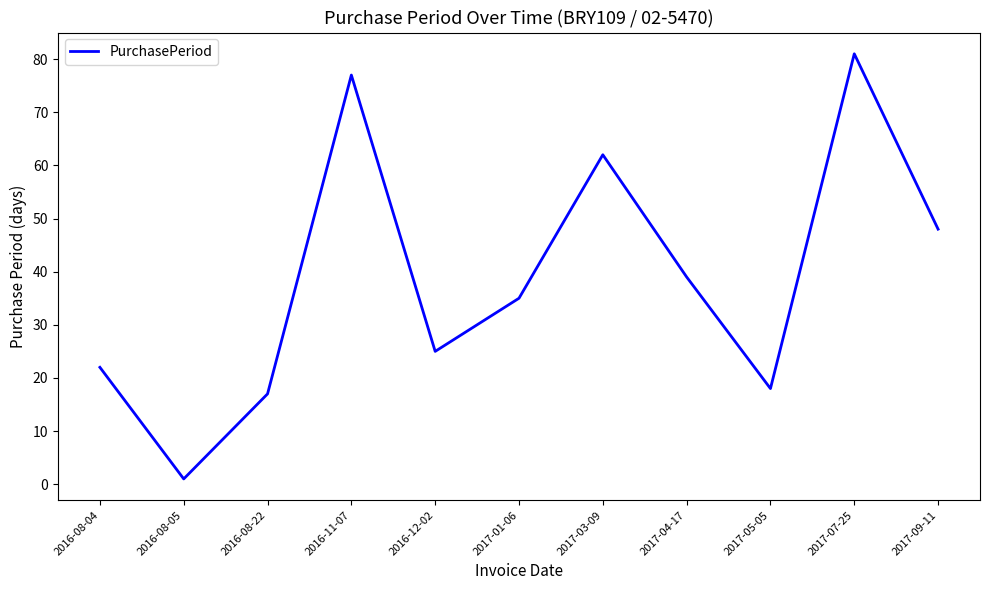

Is it true that the value at 2017-01-06 is 35?

True